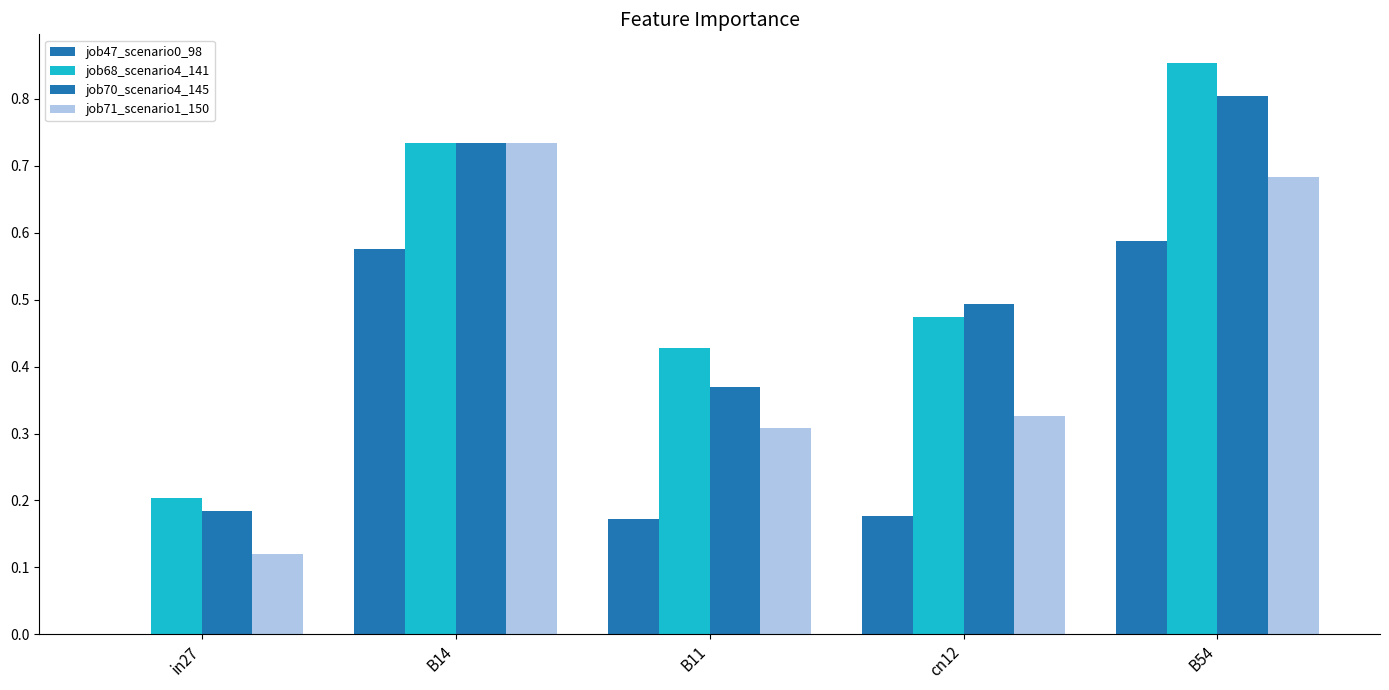

What are all the series names shown in the legend?

job47_scenario0_98, job68_scenario4_141, job70_scenario4_145, job71_scenario1_150